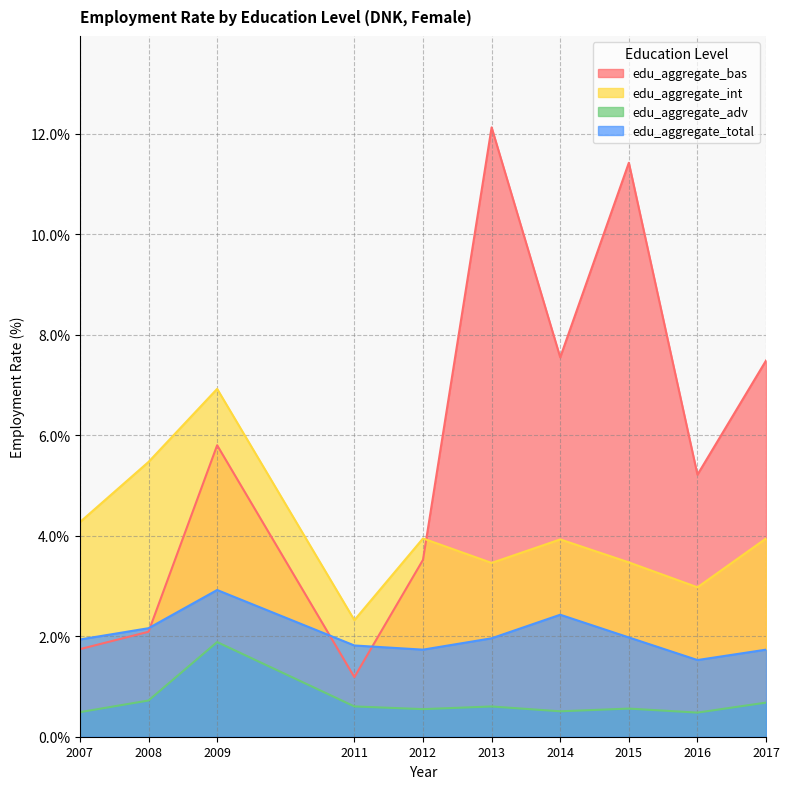

What value does the edu_aggregate_adv series have at 2016?

0.5